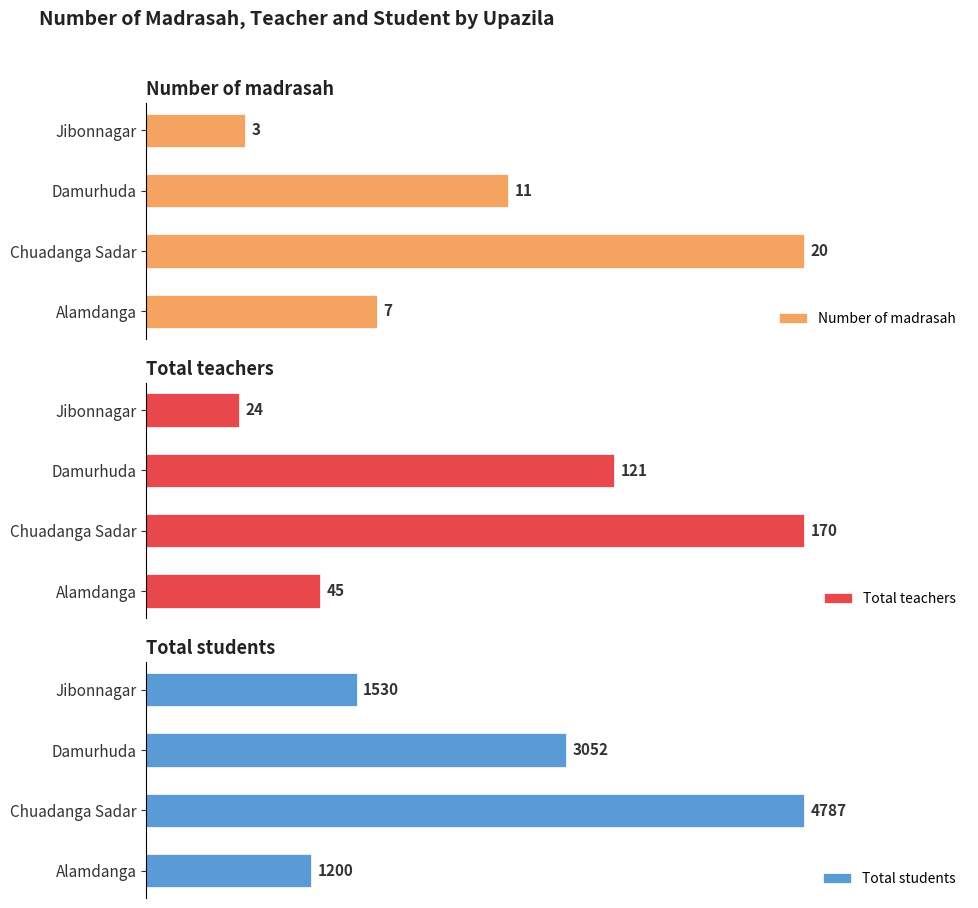

What is the value of the Total teachers bar at the 2nd from the left?

170